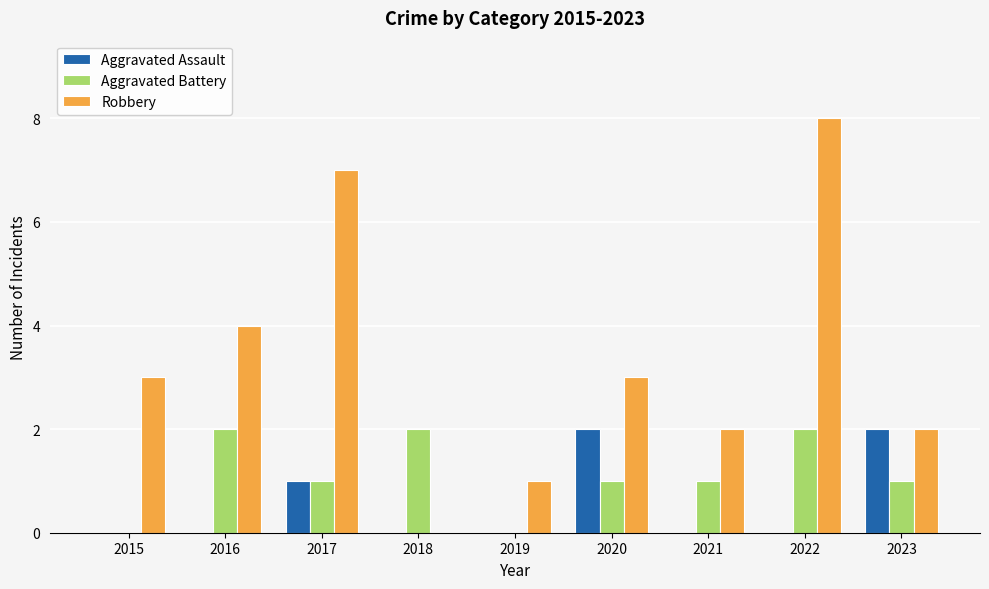

What are all the series names shown in the legend?

Aggravated Assault, Aggravated Battery, Robbery